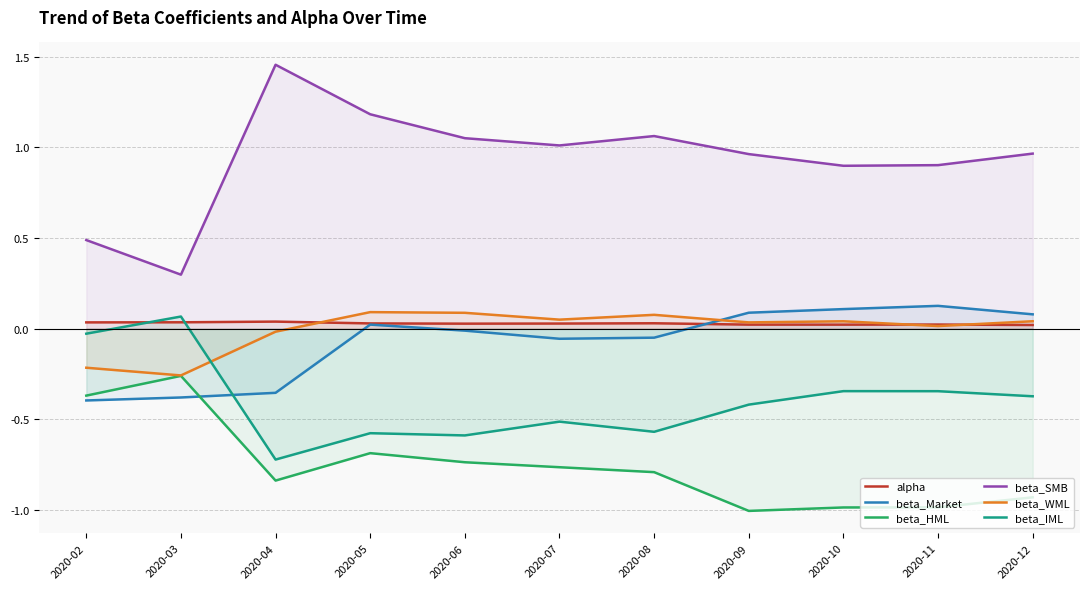

Where is the first local maximum for beta_Market?

2020-05